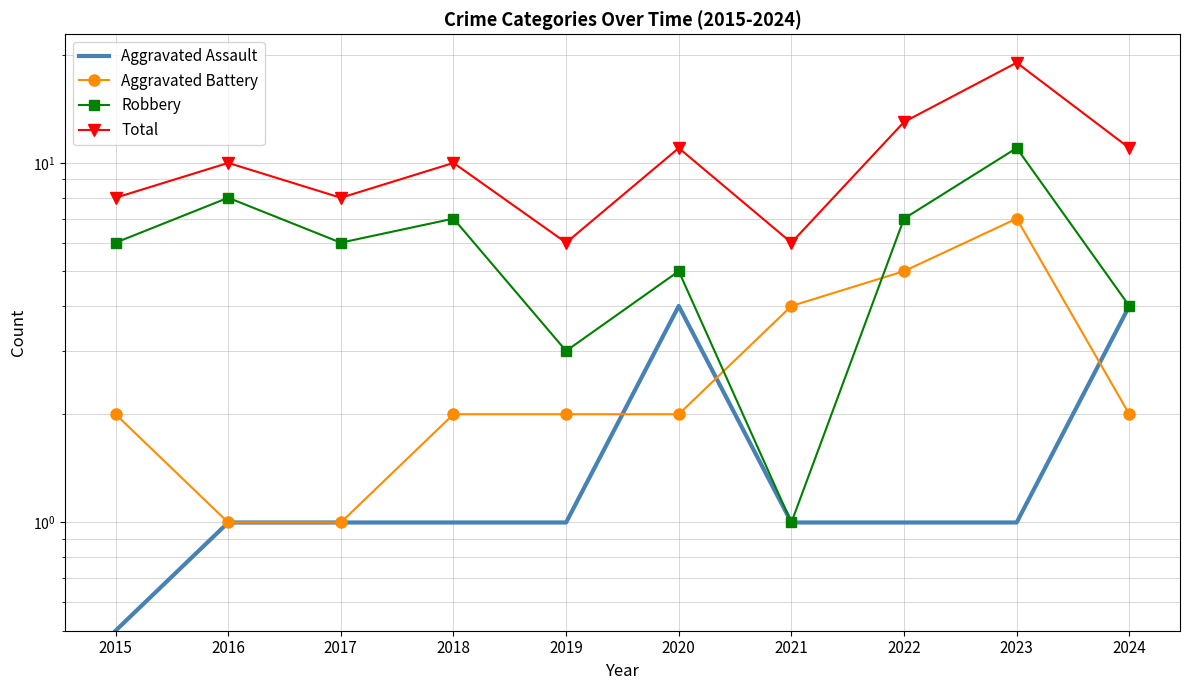

In Robbery, how many points are lower than both neighbors (excluding endpoints)?

3